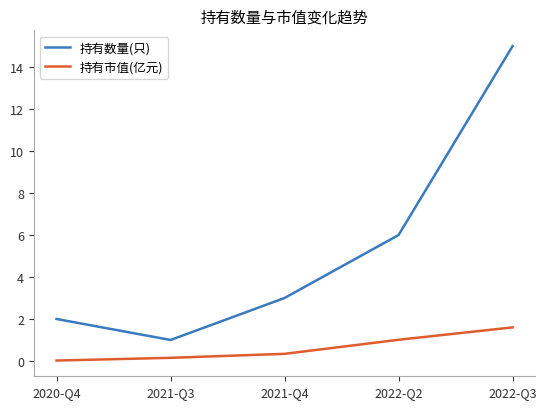

What is the difference between the maximum and minimum values in the 持有数量(只) series?

14.0